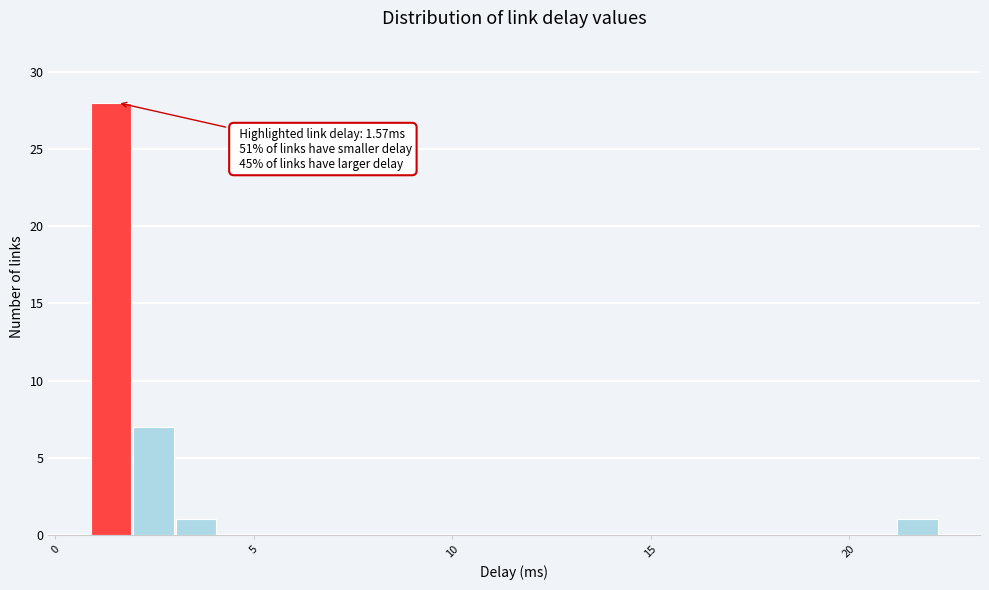

Around what value on the x-axis is the tallest bar? Give the approximate position of its centre, as read against the axis.

1.5